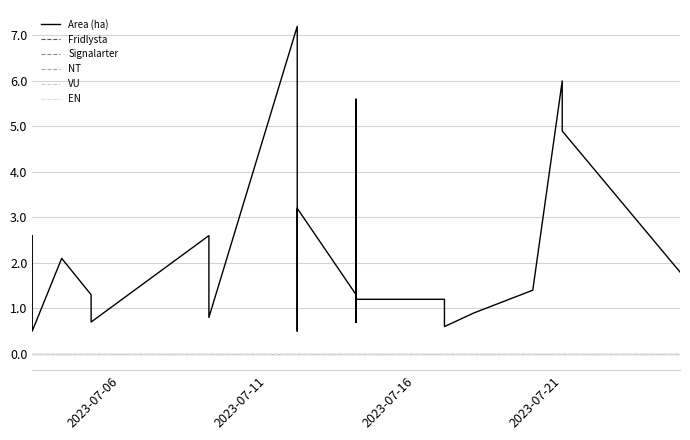

How many lines are shown in the chart?

6